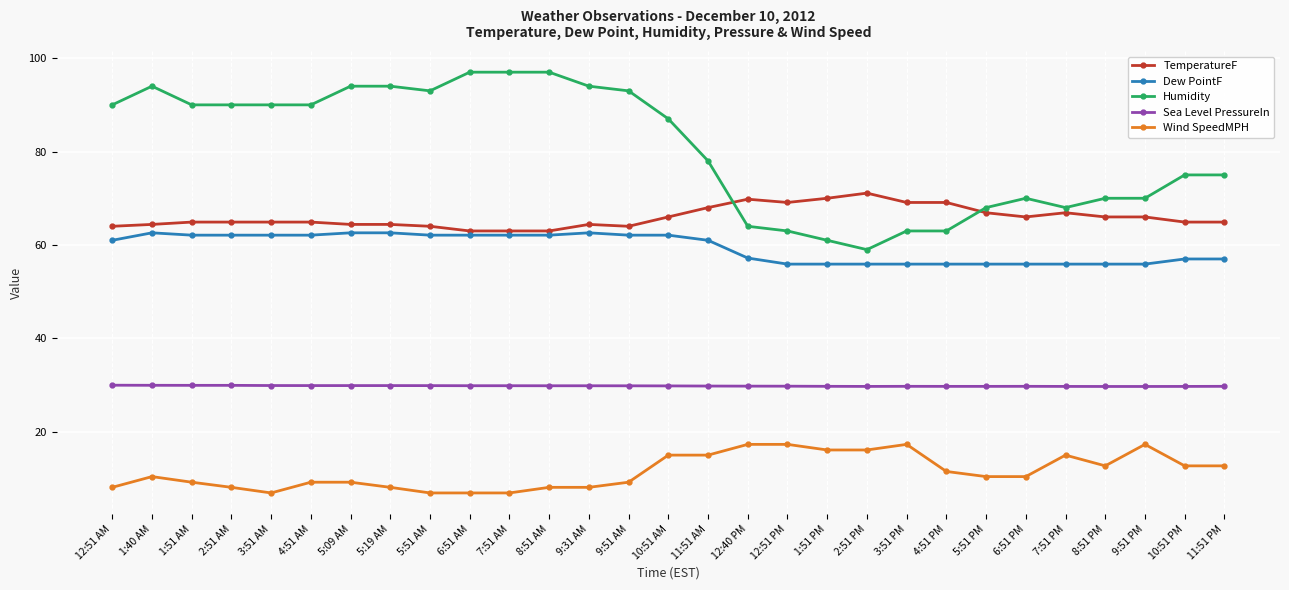

What is the average value of the Sea Level PressureIn series?

29.8